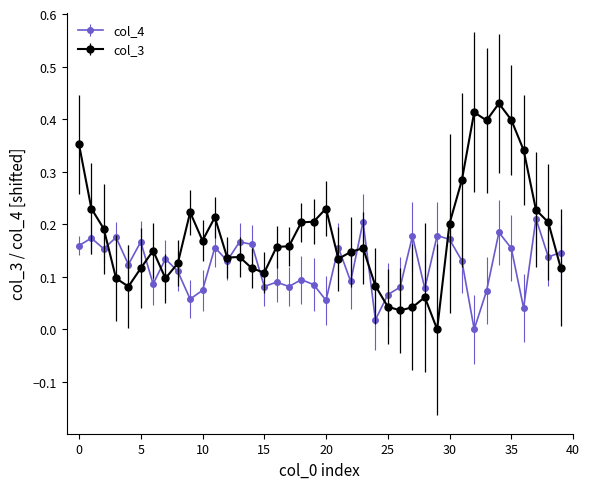

Which series has the largest total across all categories?

col_3